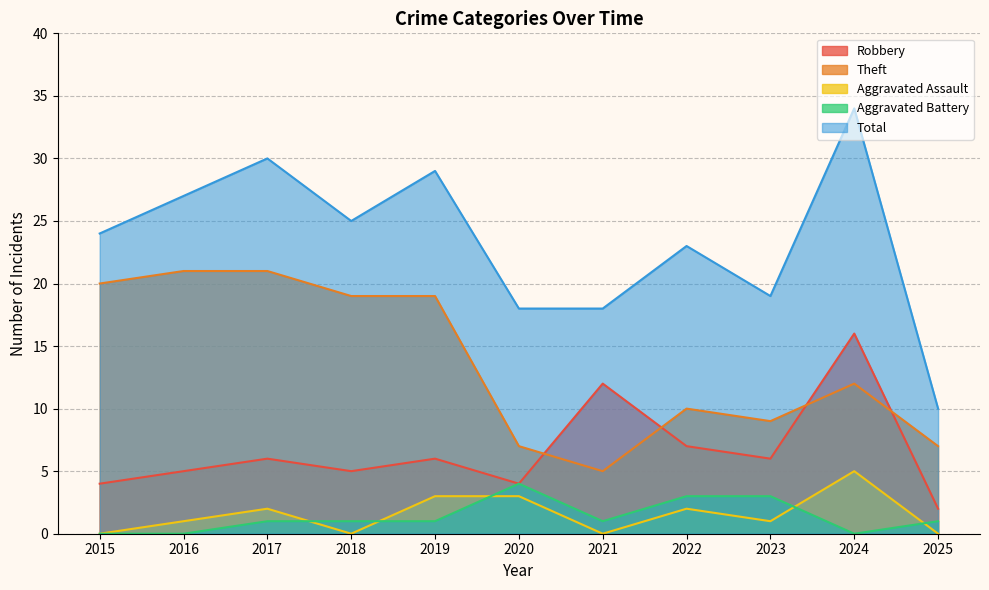

True or false: Total and Aggravated Assault intersect in this chart.

False